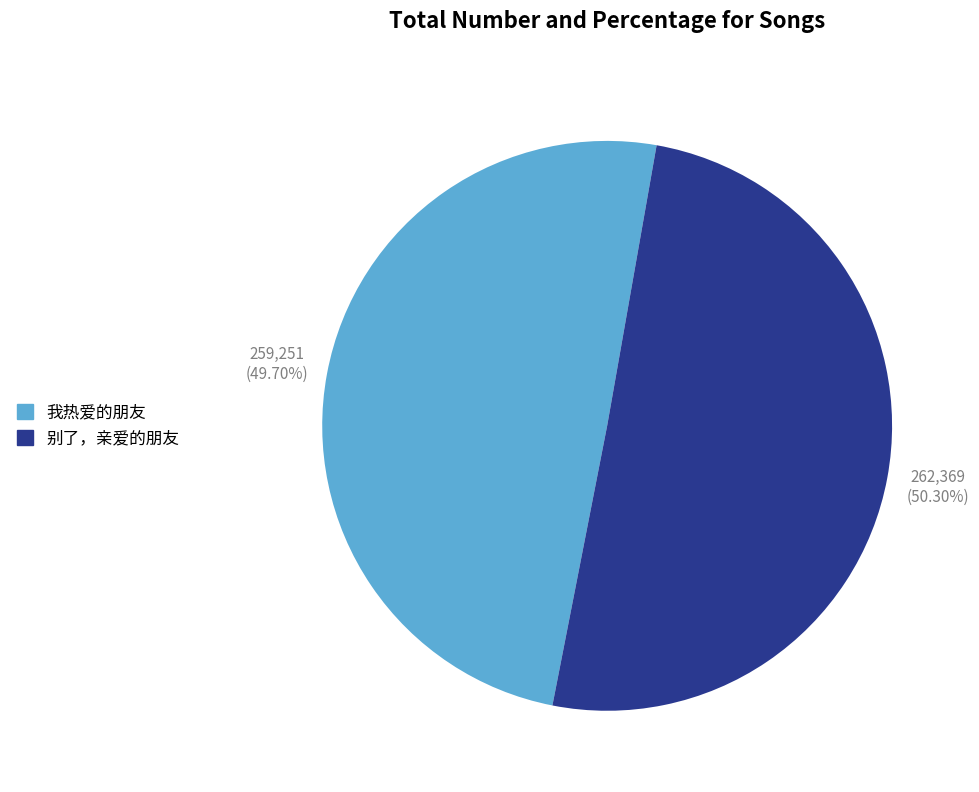

Is there a majority slice in this chart?

Yes